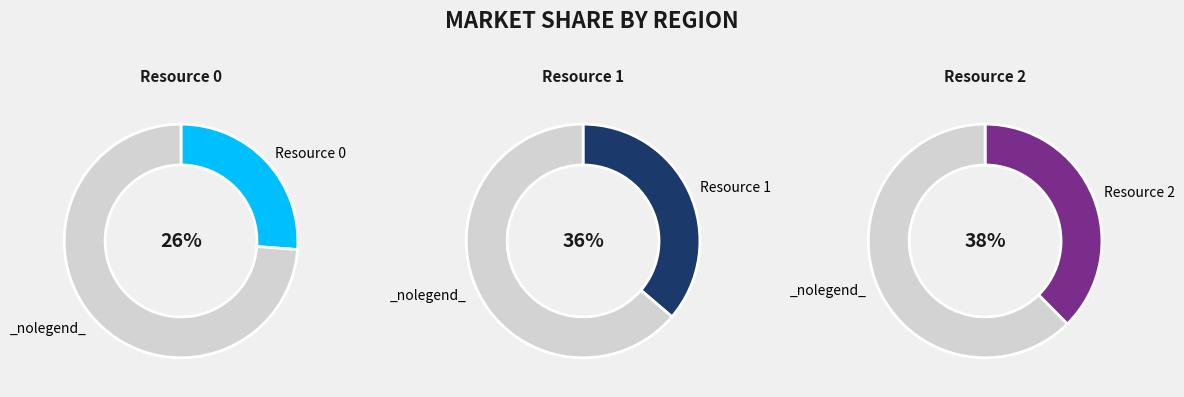

How many segments does this pie chart have?

3